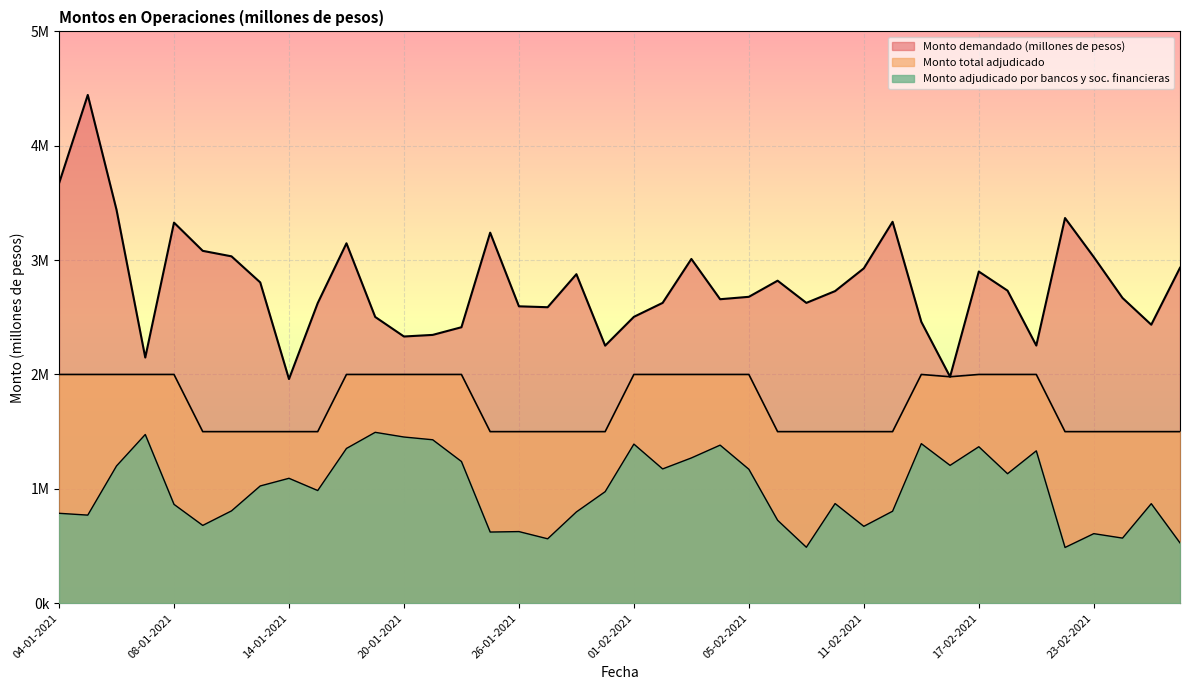

Between 04-01-2021 and 07-01-2021, which series saw the biggest shift?

Monto demandado (millones de pesos)